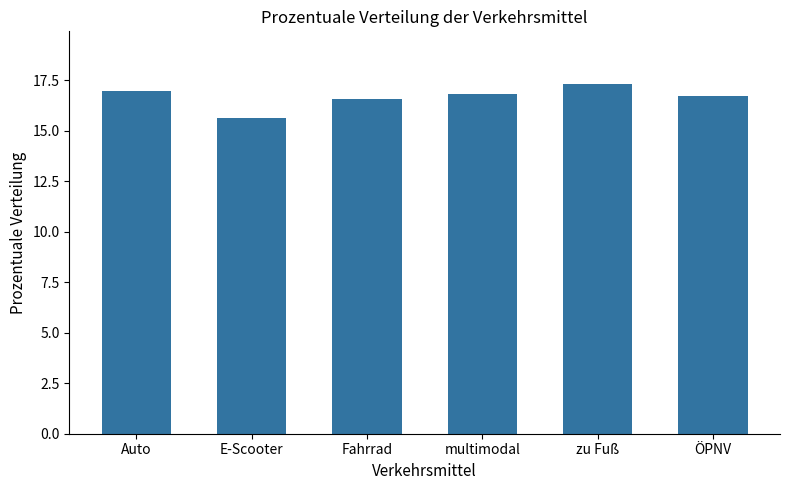

Is it true that the value at multimodal is 16.8?

True